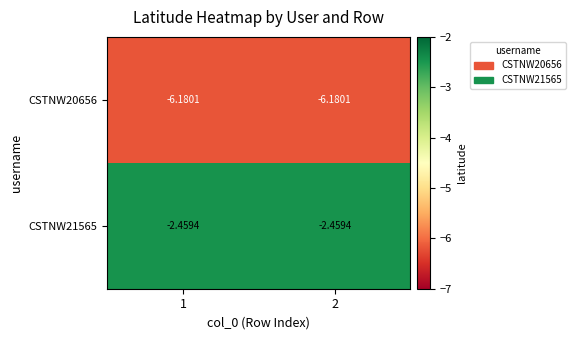

Which series has the largest total across all categories?

CSTNW21565